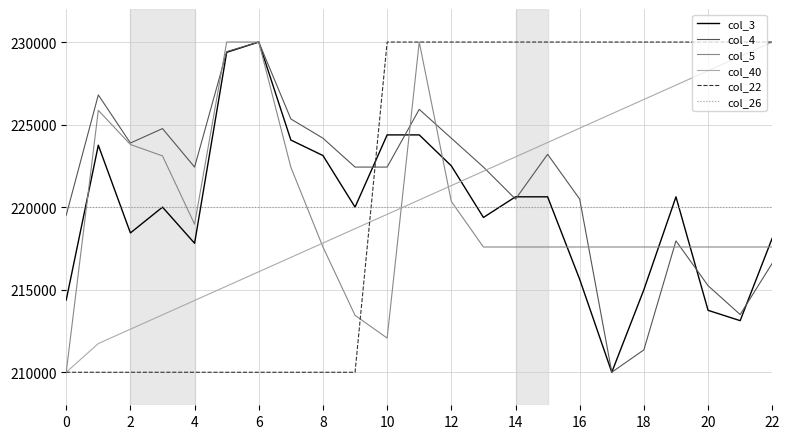

How many intersections are there between col_26 and col_40?

1